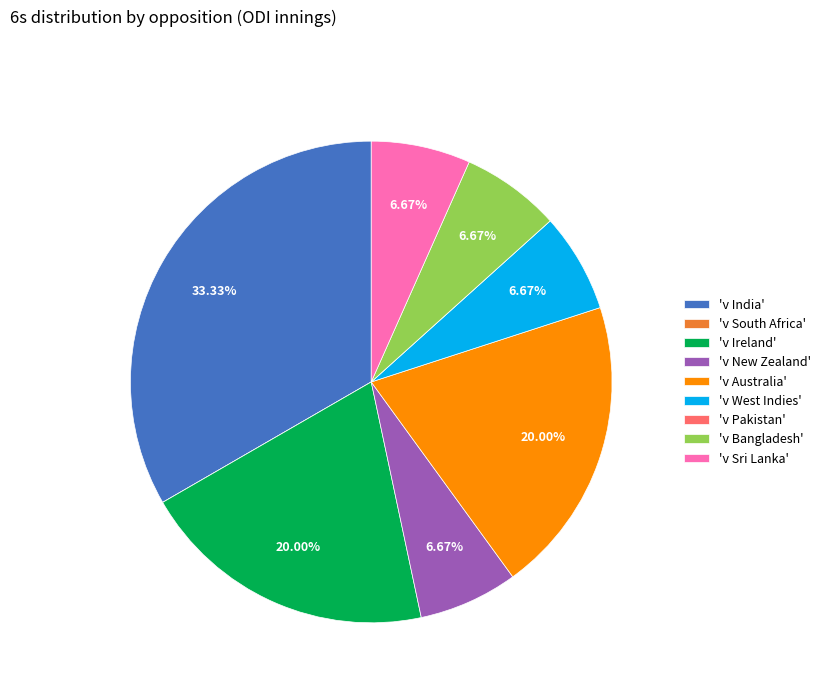

Which slice is the largest?

'v India'